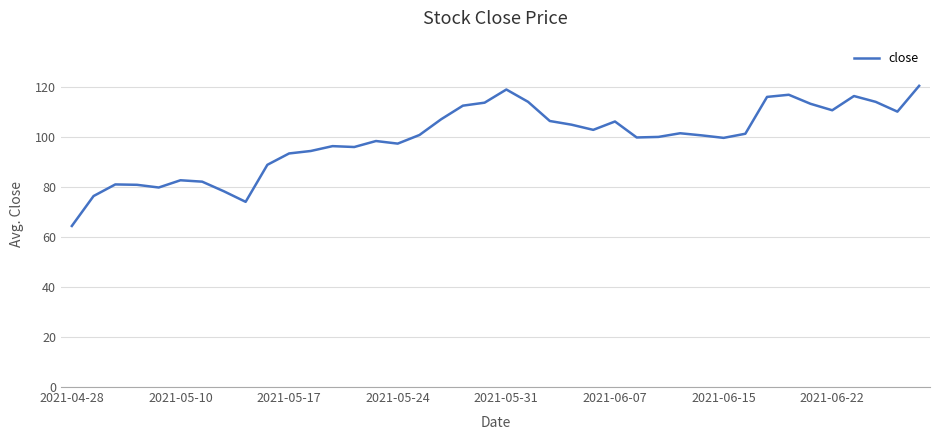

What is the minimum value shown in the chart?

64.5